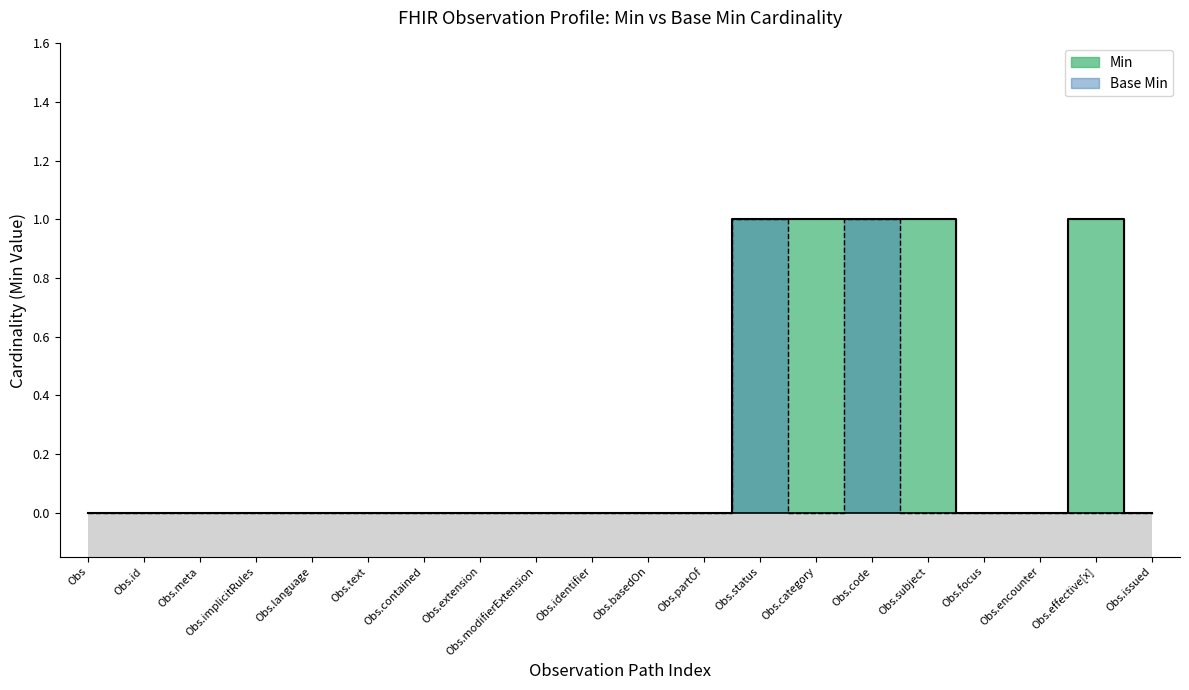

Which series has the widest spread of values?

Min